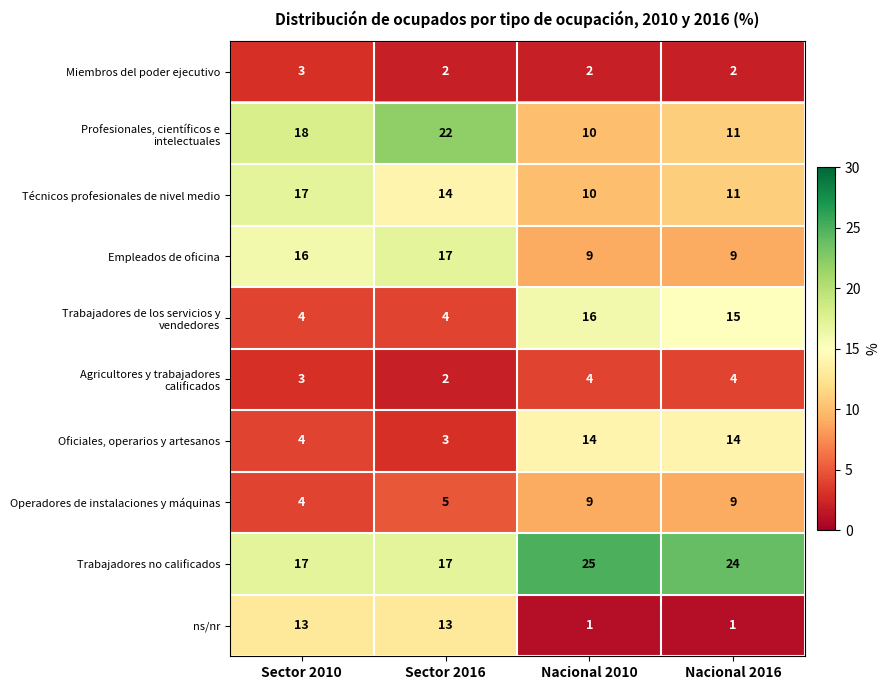

The value of Miembros del poder ejecutivo at Sector 2016 is 2. True or false?

True